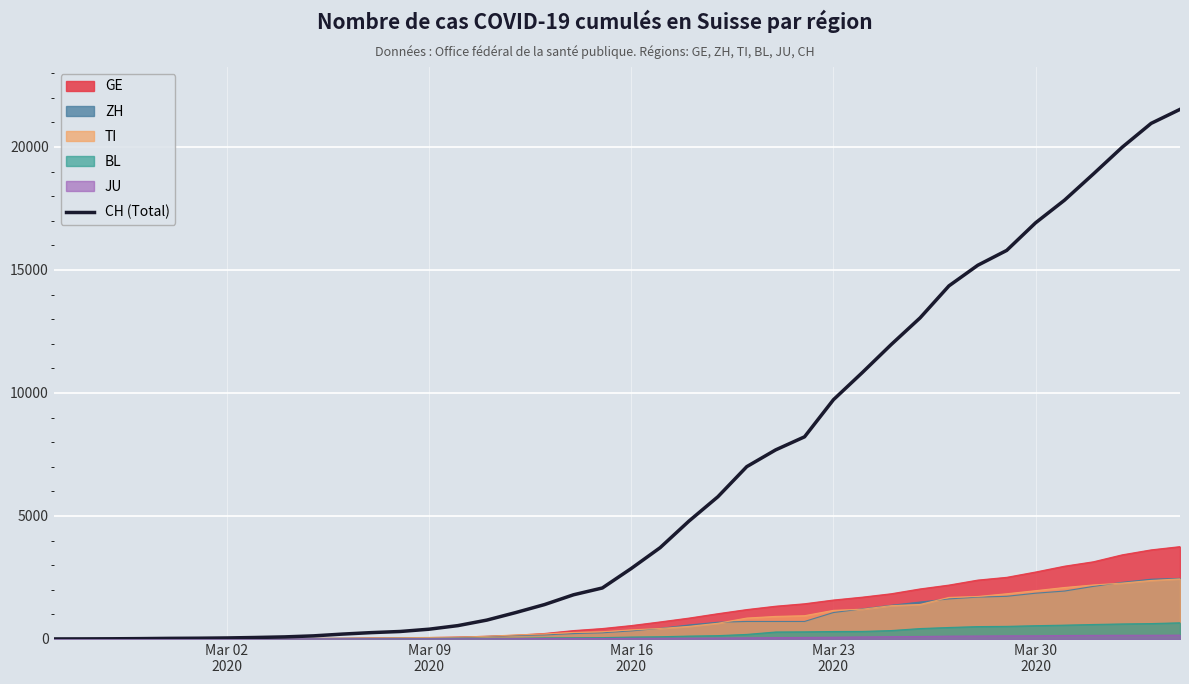

What is the highest value of the CH (Total) series?

21530